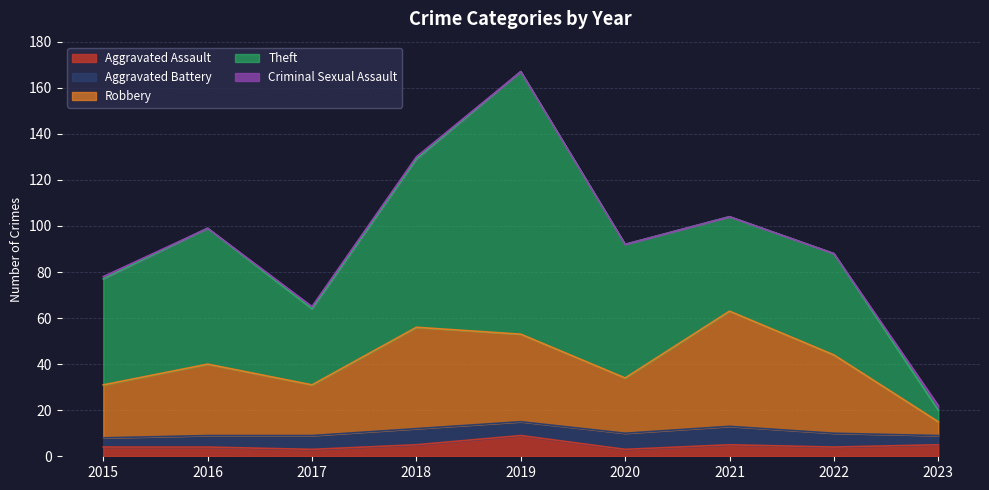

What is the sum of the Theft values at 2016 and 2017?

92